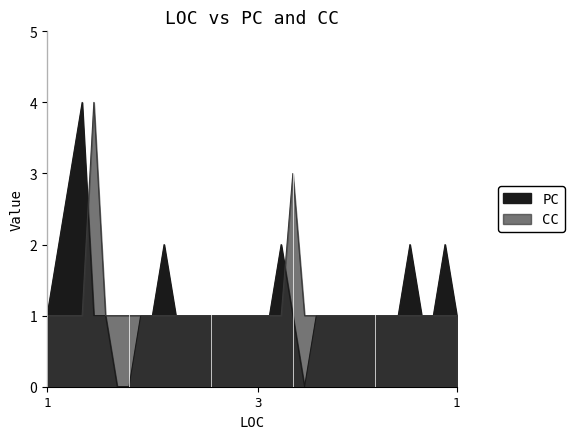

At which category is the sum across all series the highest?

6